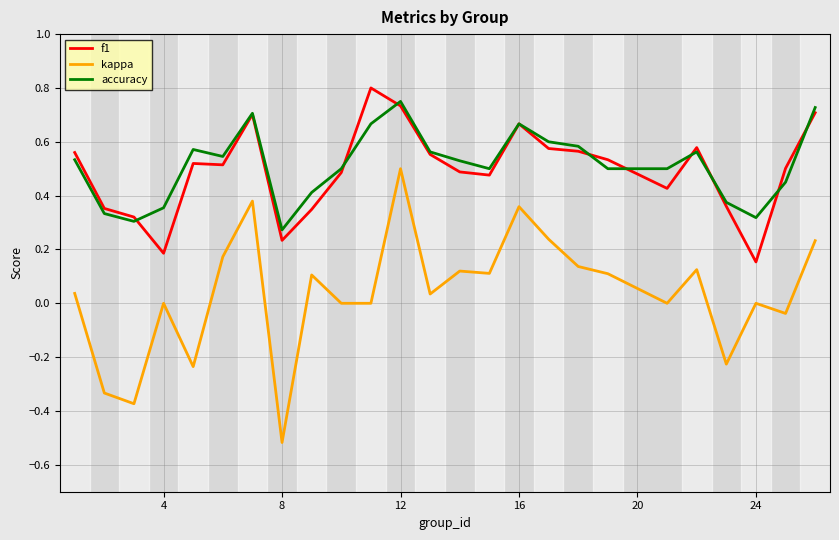

True or false: accuracy and kappa intersect in this chart.

False